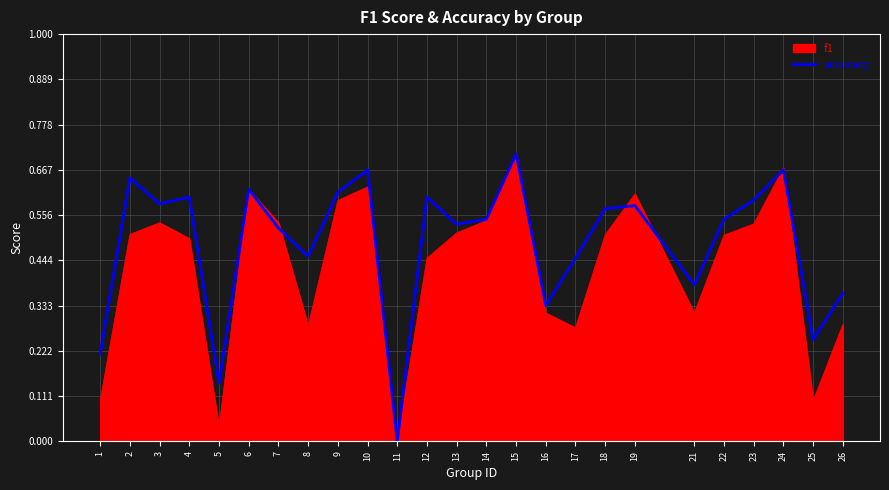

The value of accuracy at 19 is 0.6. True or false?

True